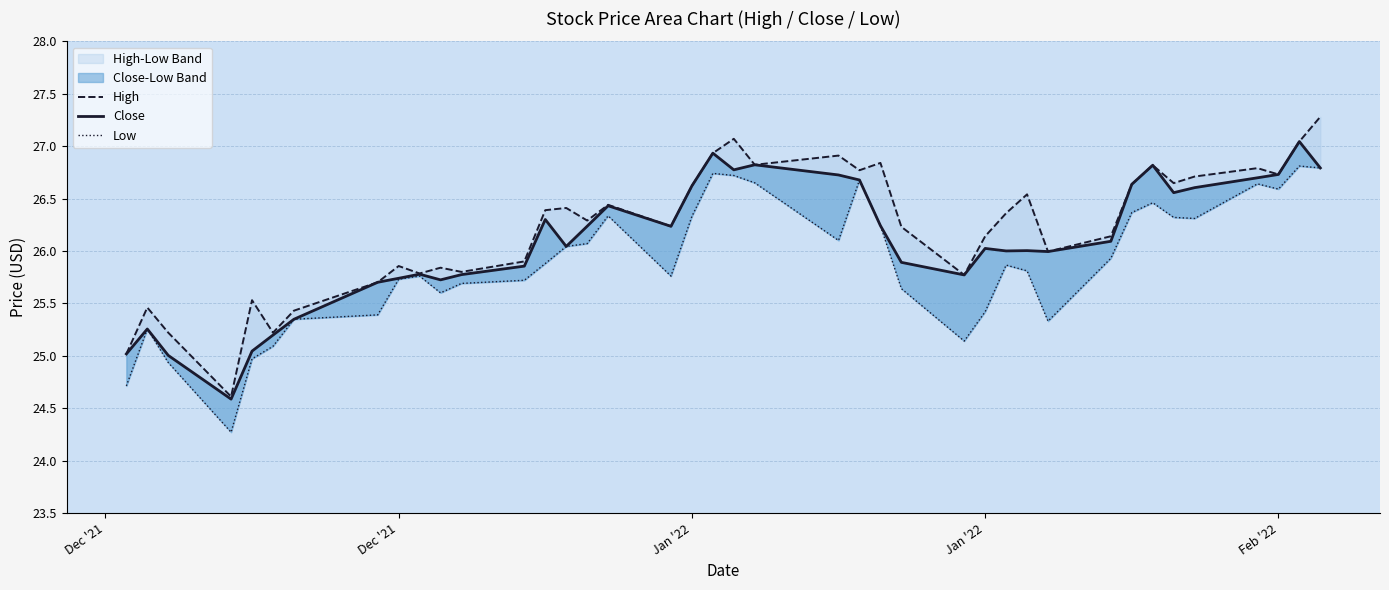

What is the sum of the High values at 20 and 11?

52.9